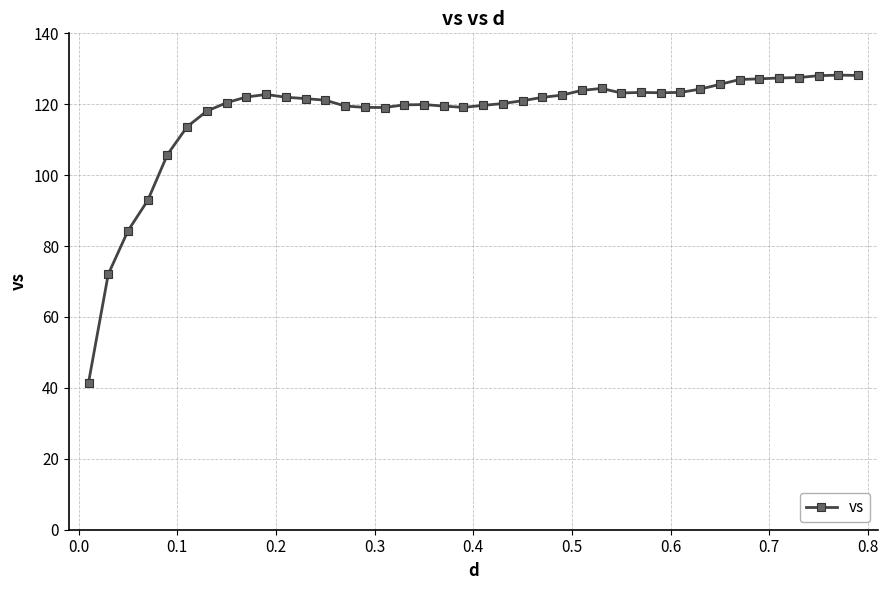

What is the maximum value shown in the chart?

128.2